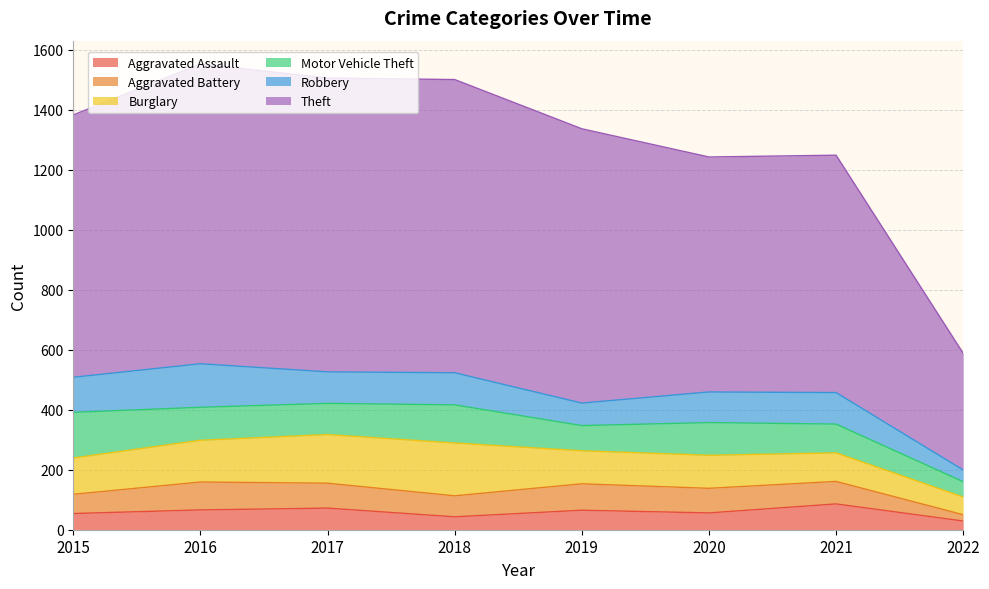

What is the difference between the Burglary values at 2018 and 2019?

66